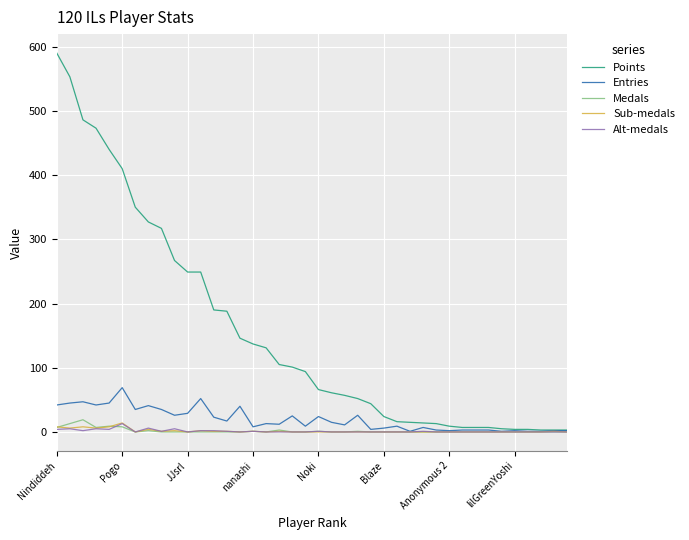

At how many categories does at least one series exceed 495?

2